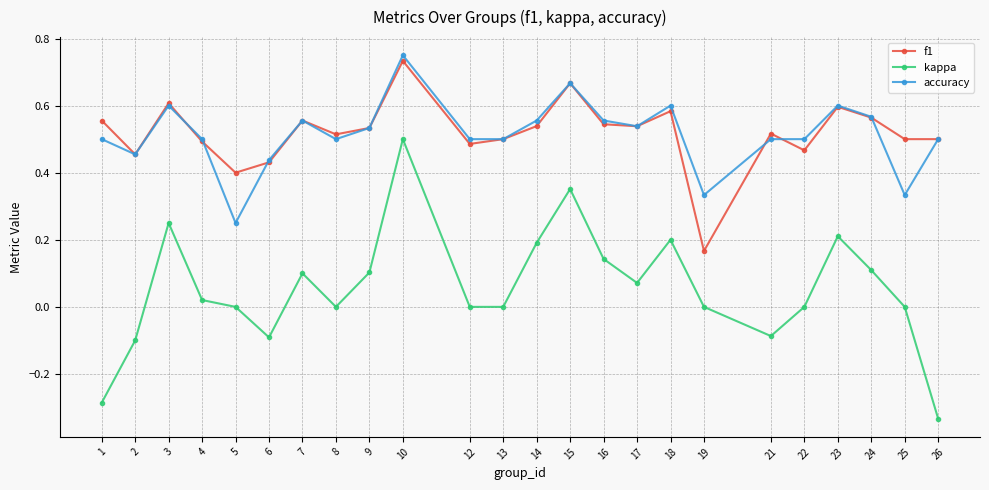

Is the value of accuracy at 13 greater than the value of kappa at 17?

Yes